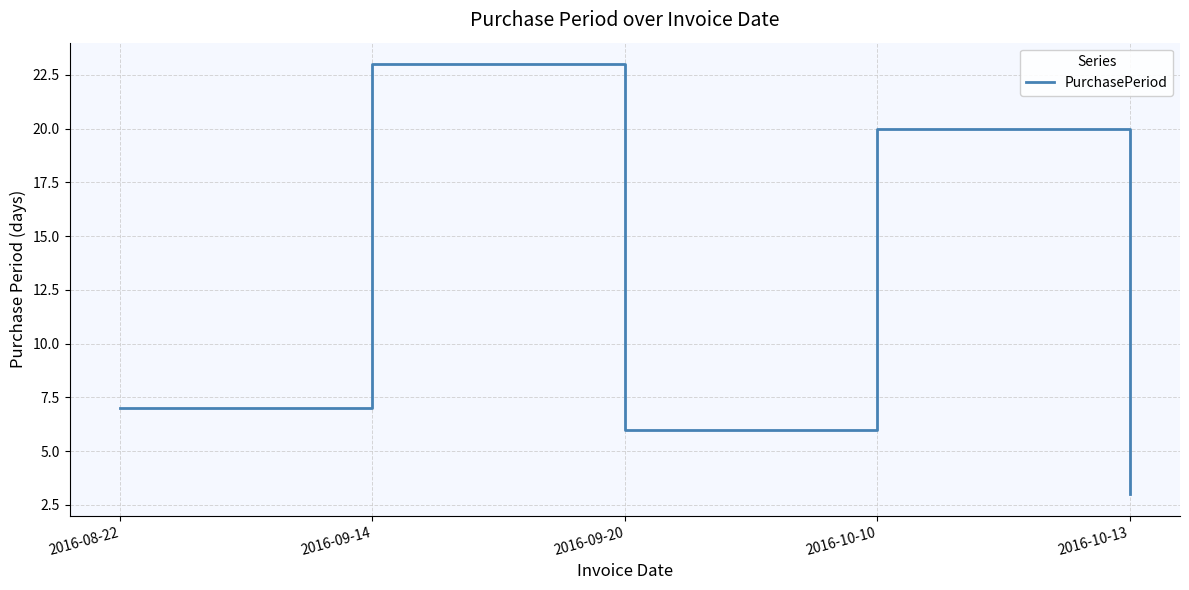

What value does the data have at 2016-08-22?

7